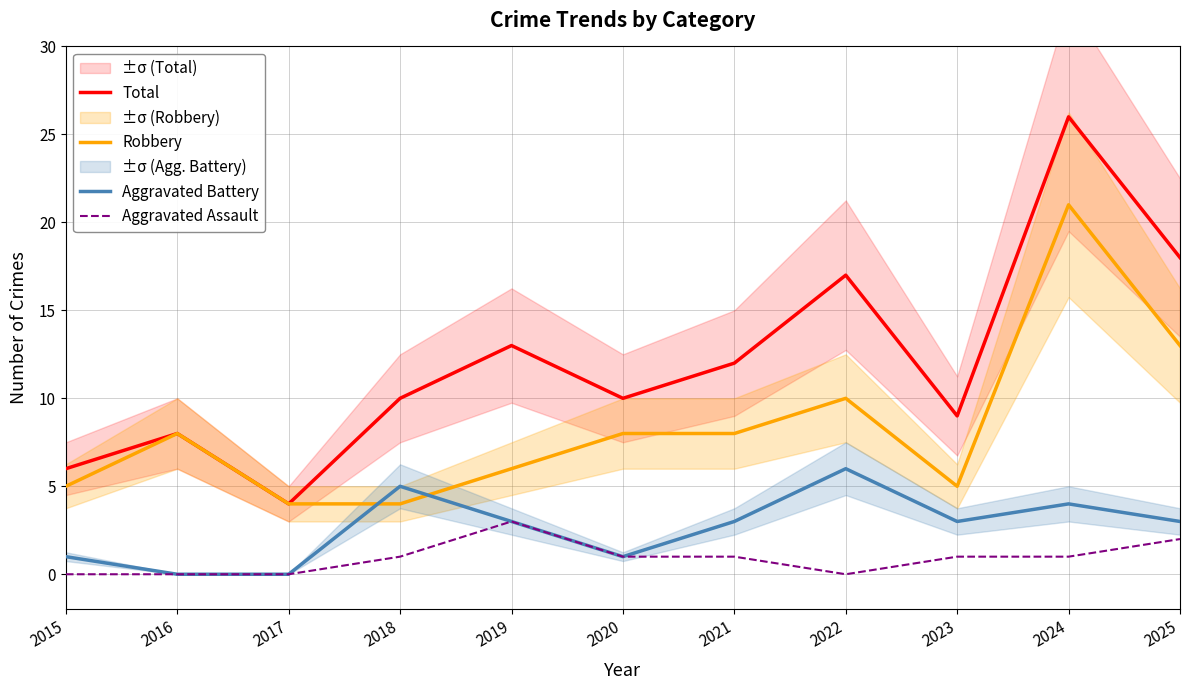

What is the average value of the Total series?

12